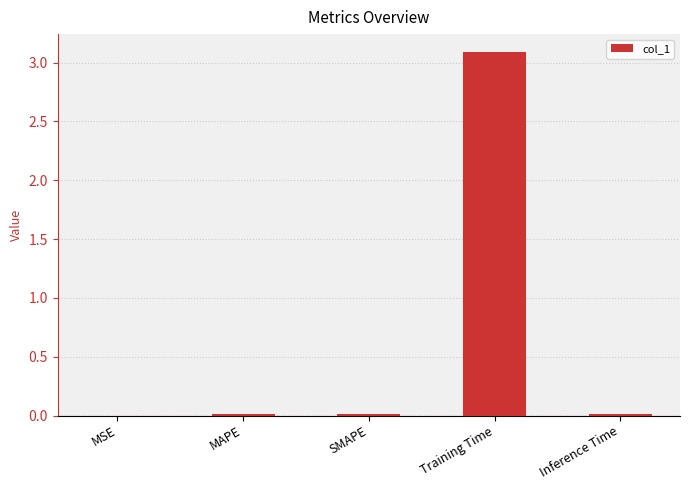

Read the value at Training Time.

3.1